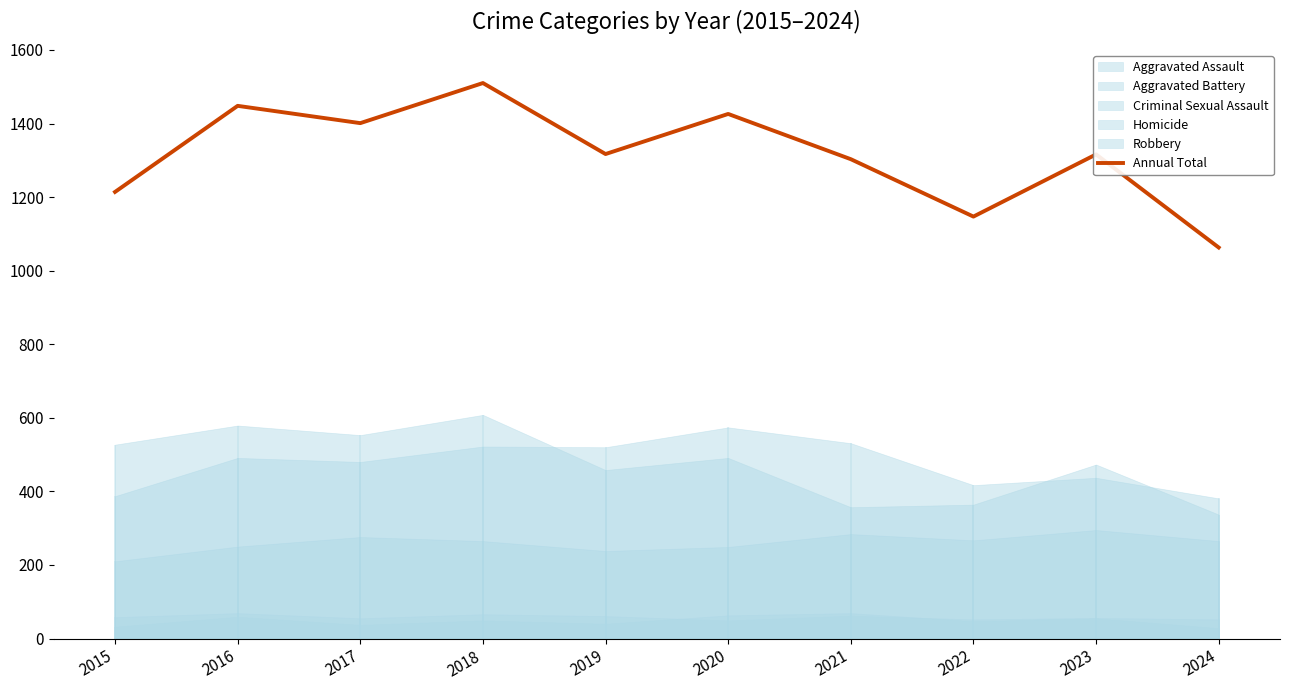

Which has a higher value, 2018 or 2017?

2018